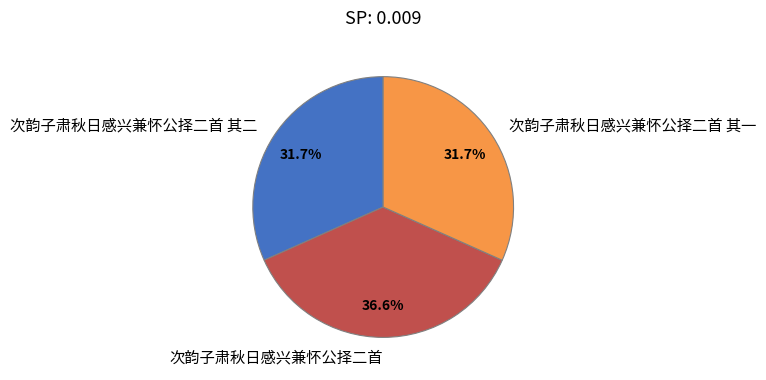

Is it true that 次韵子肃秋日感兴兼怀公择二首 其一 is 32% of the pie?

True